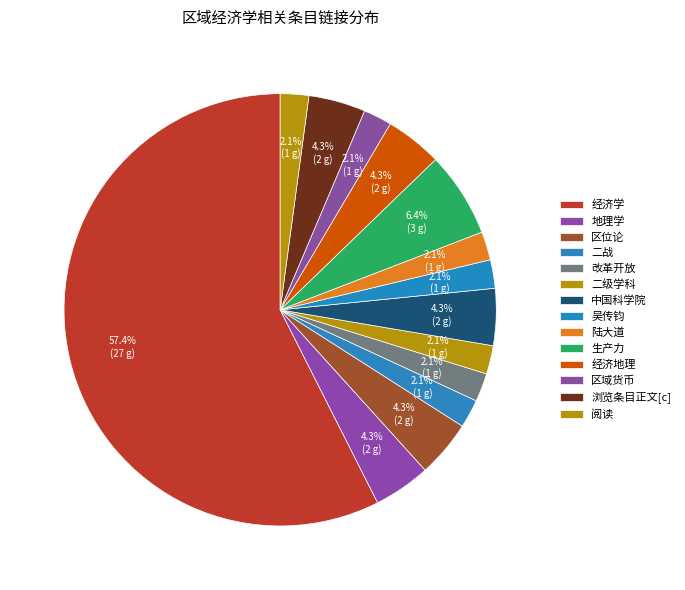

True or false: 区位论 accounts for 1% of the total.

False